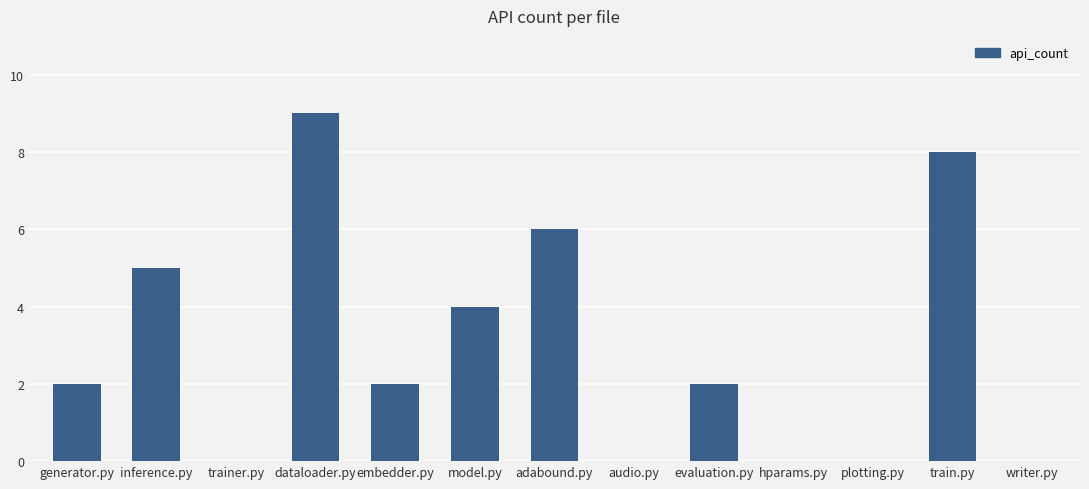

Is it true that the value at writer.py is -4?

False